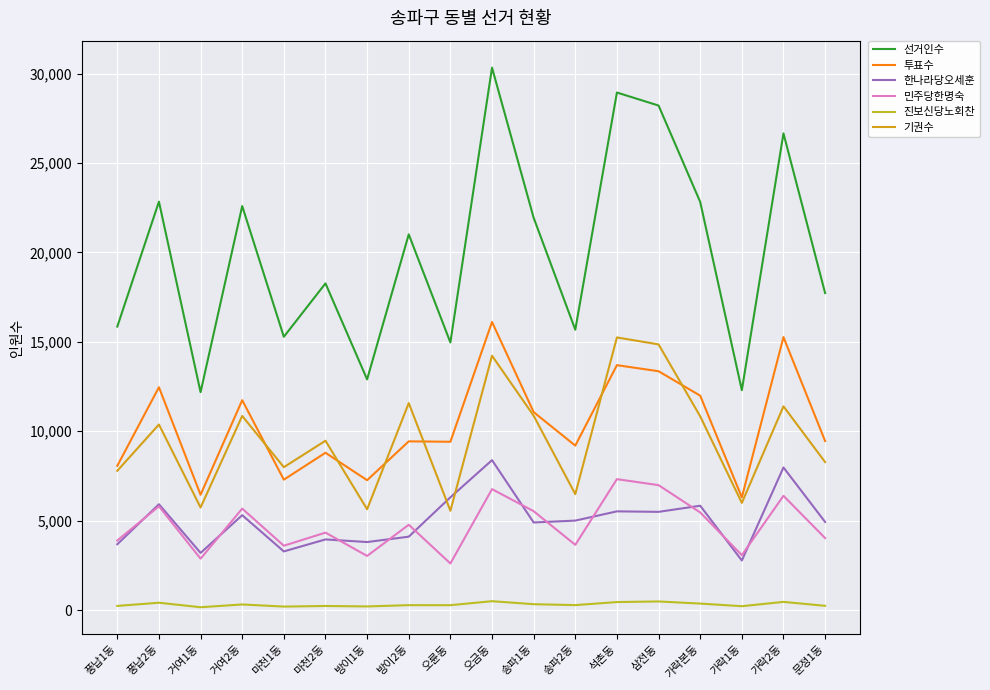

Does the chart have visible grid lines?

Yes